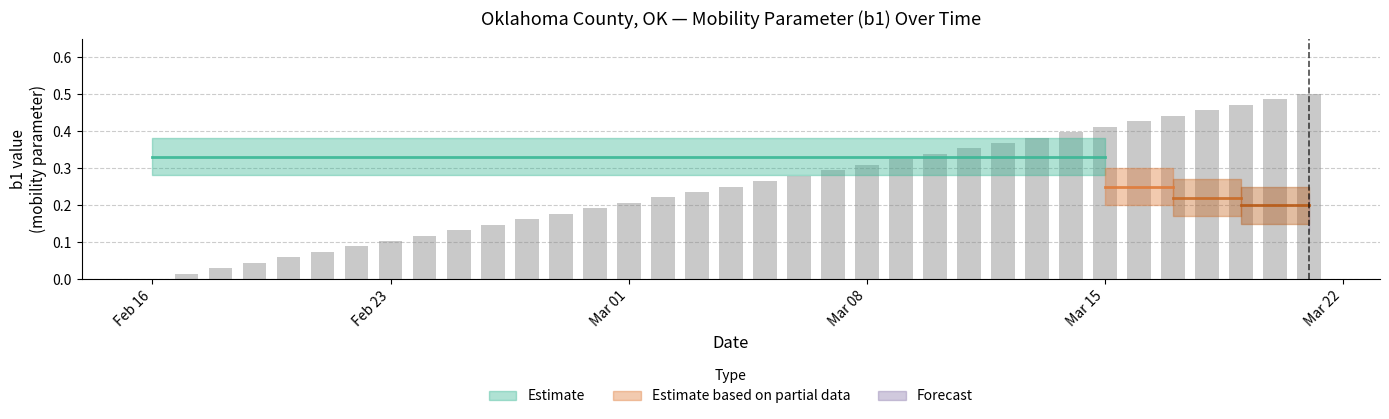

What is the average value?

0.2